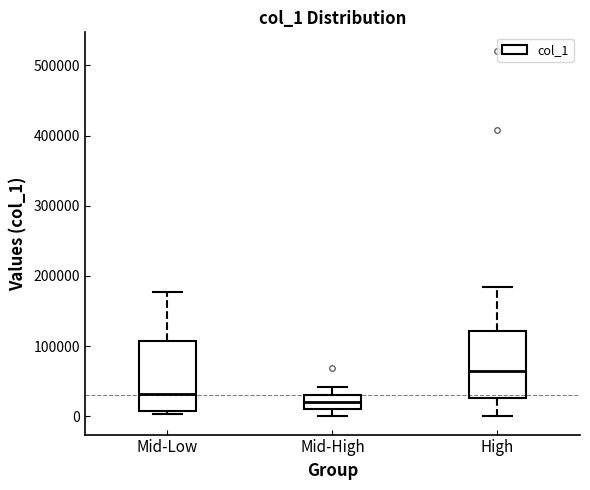

Where does the median line of the box for Mid-High sit on the y-axis? The values are not printed on the chart, so give them approximately, as read against the axis.

20000